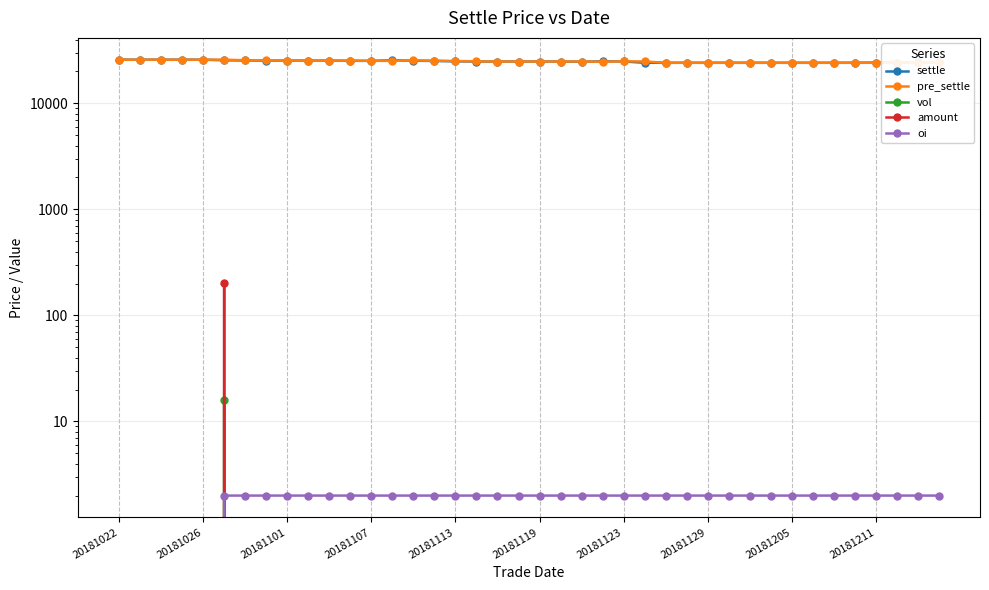

Rank the series by their maximum value, from lowest to highest.

oi, vol, amount, settle, pre_settle